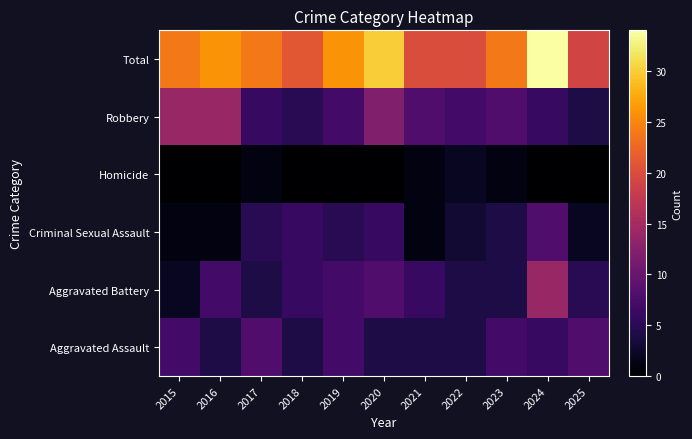

At which category does the chart reach its peak across all series?

2024